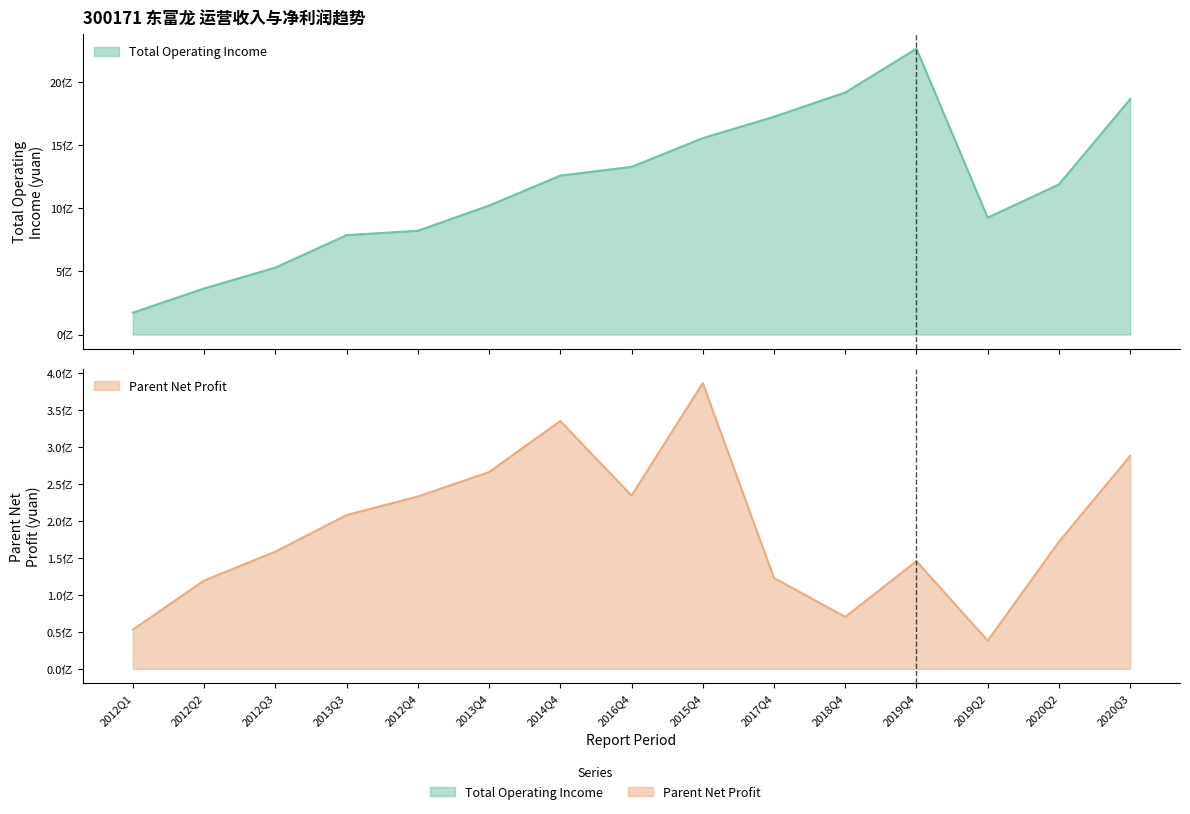

True or false: PARENT_NETPROFIT and TOTAL_OPERATE_INCOME intersect in this chart.

False